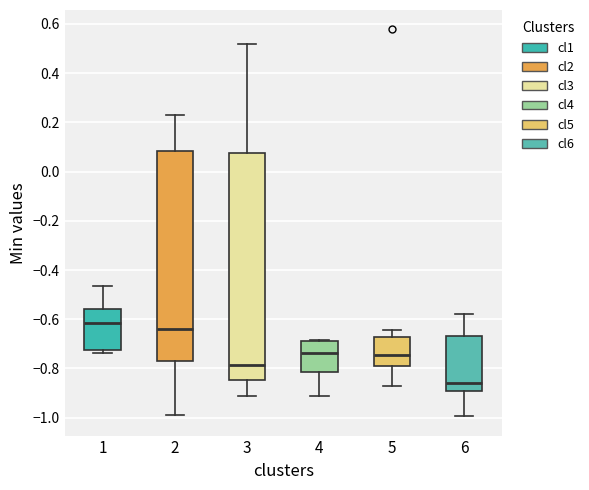

Reading left to right, read every box against the y-axis: the position of its median line, the range the box covers, and the ends of its whiskers. The values are not printed on the chart, so give them approximately, as read against the axis.

1: median -0.62, box -0.72 to -0.56, whiskers -0.74 to -0.46
2: median -0.64, box -0.76 to 0.08, whiskers -0.98 to 0.24
3: median -0.78, box -0.84 to 0.08, whiskers -0.92 to 0.52
4: median -0.74, box -0.82 to -0.68, whiskers -0.92 to -0.68
5: median -0.74, box -0.80 to -0.68, whiskers -0.88 to -0.64
6: median -0.86, box -0.90 to -0.66, whiskers -1.00 to -0.58